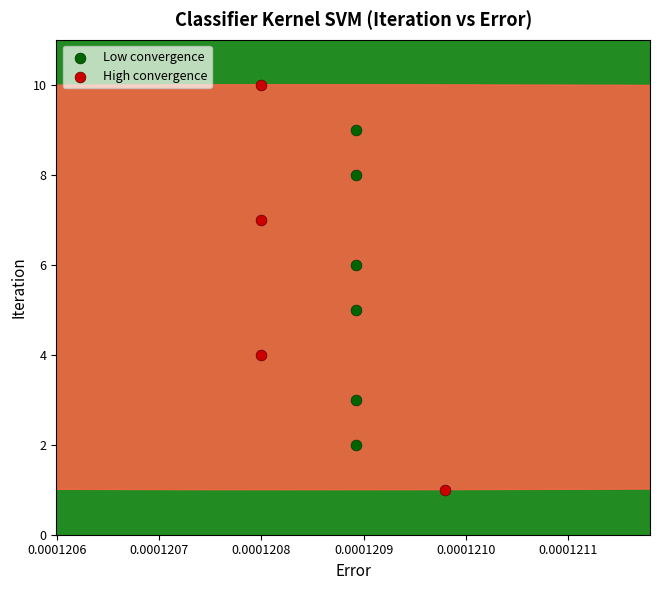

Which series contains the highest Y value?

High convergence